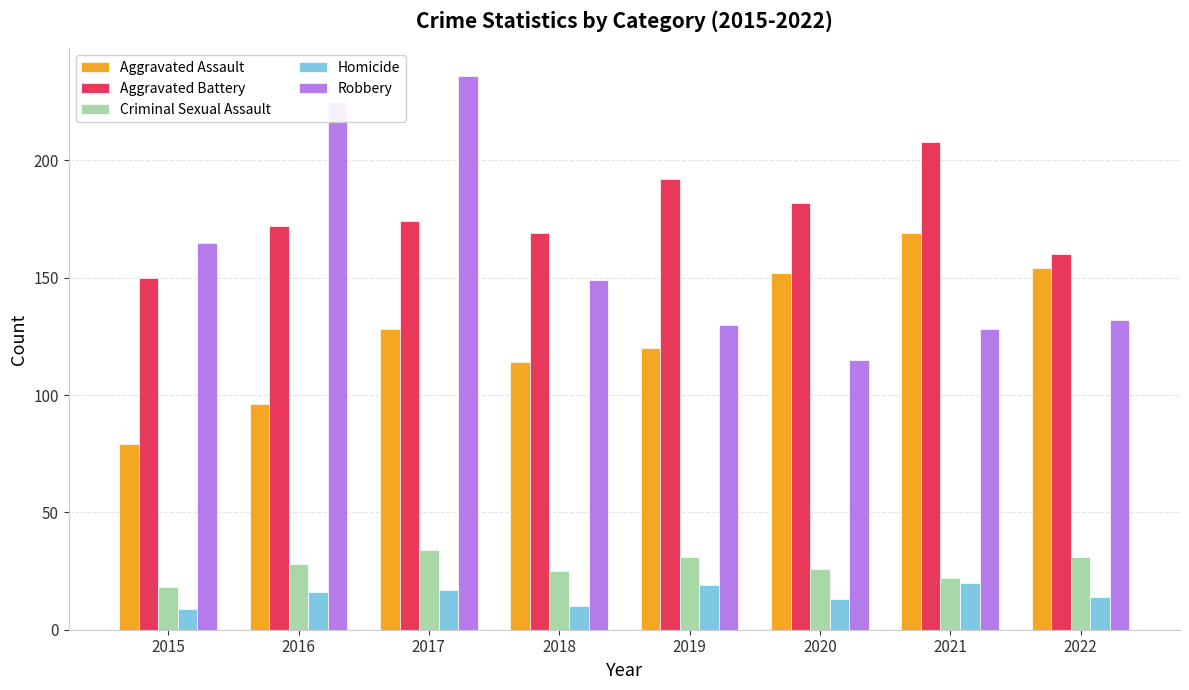

What is the minimum value for Criminal Sexual Assault?

18